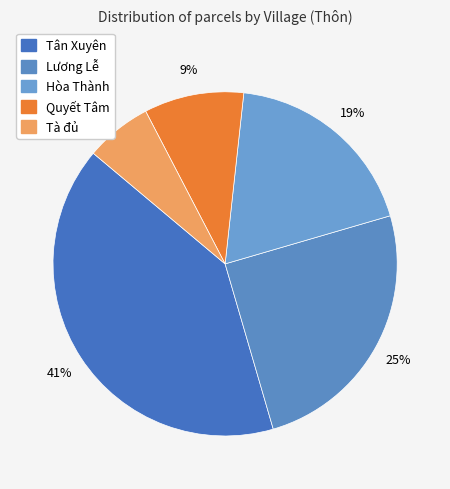

Count the number of slices in the pie.

5